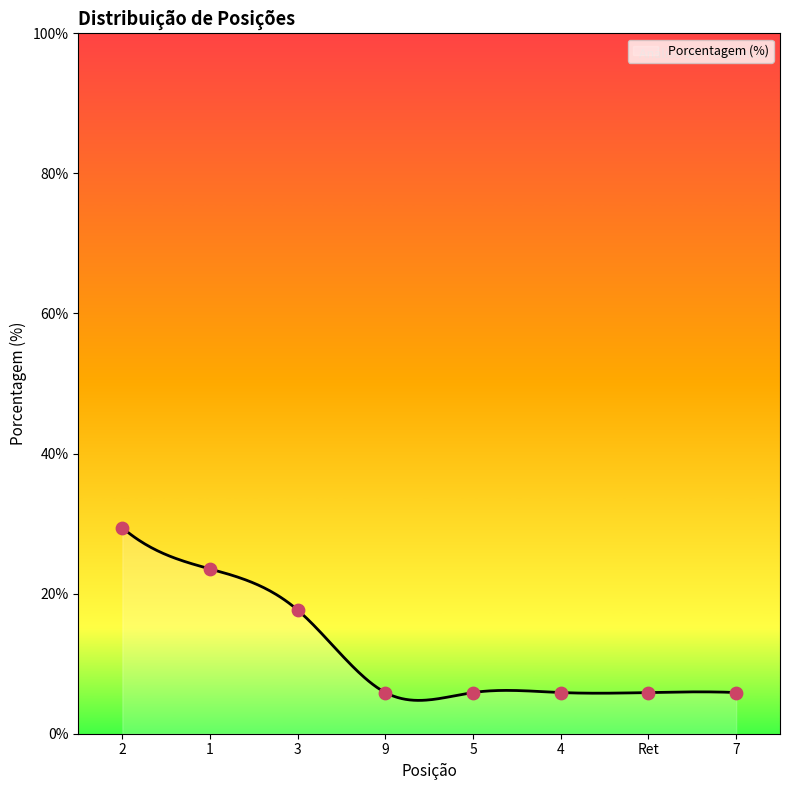

Approximately how many times larger is the value at 2 compared to Ret?

5.0